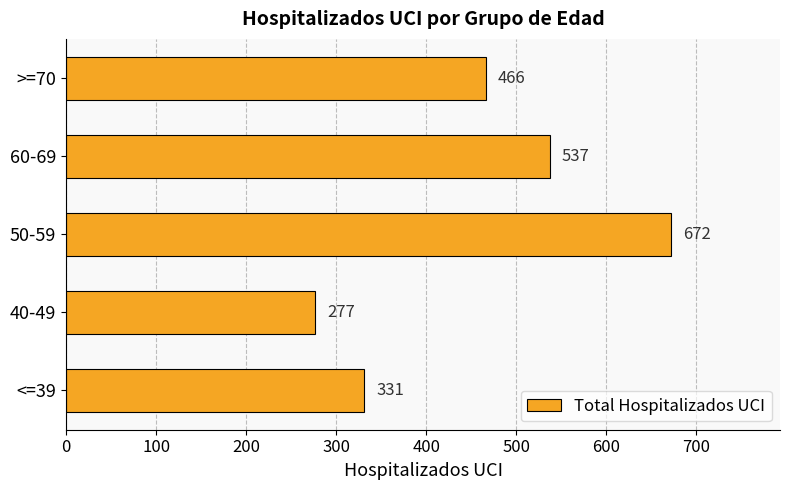

What is the change in value from <=39 to 40-49?

-54